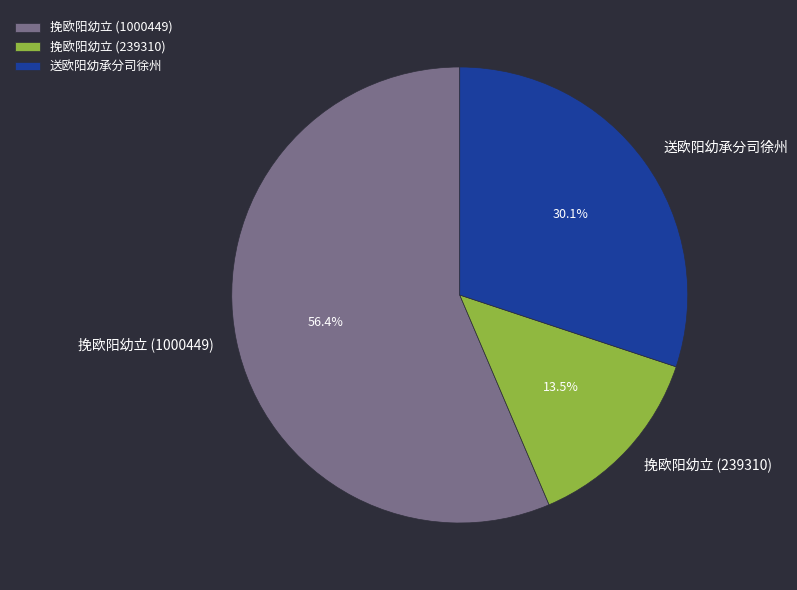

What percentage is the 送欧阳幼承分司徐州 slice, to the nearest percent?

30%